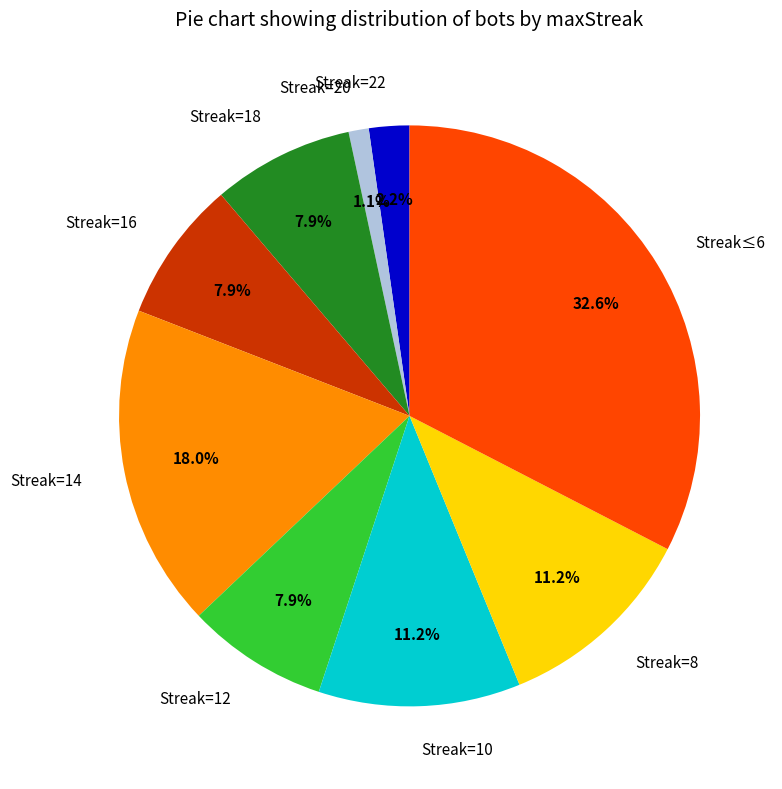

To the nearest percent, what is the average slice percentage?

11%